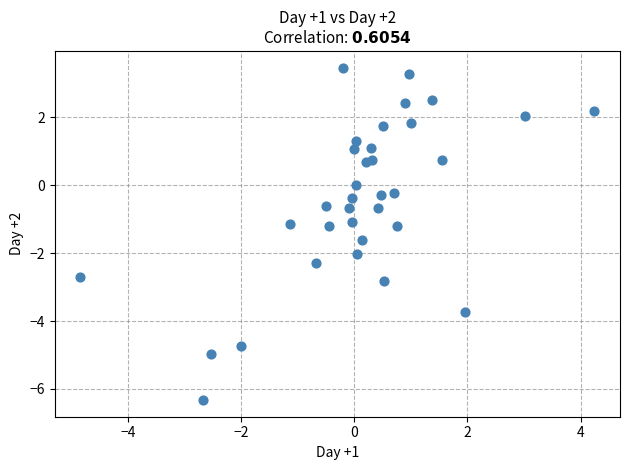

What is the range of X values (max minus min)?

9.1